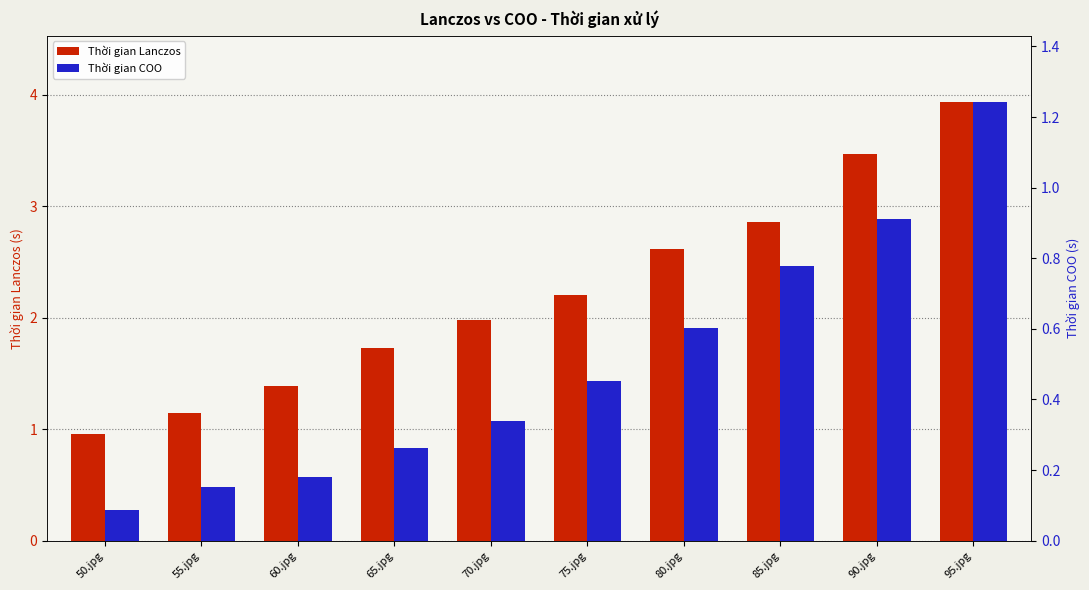

True or false: Thời gian COO has a value of 0.1 at 65.jpg.

False